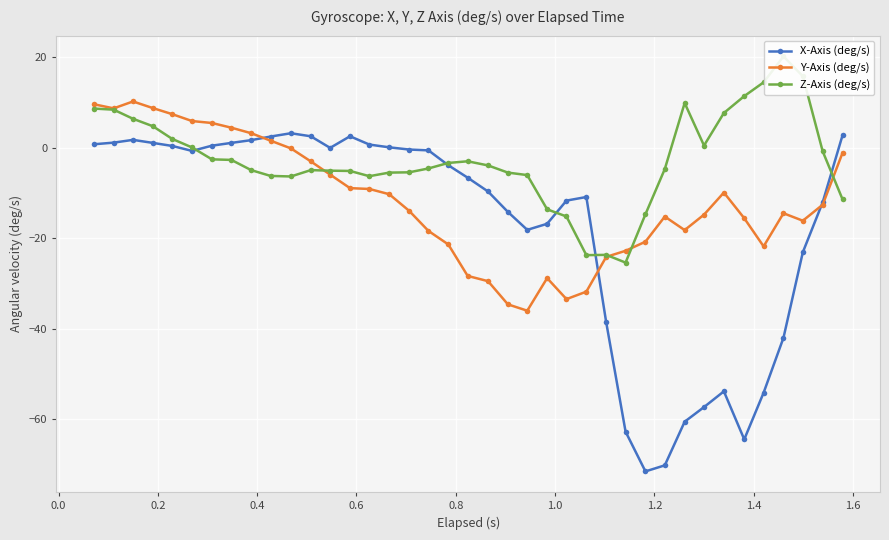

List the series in order of their peak value, lowest first.

X-Axis (deg/s), Y-Axis (deg/s), Z-Axis (deg/s)